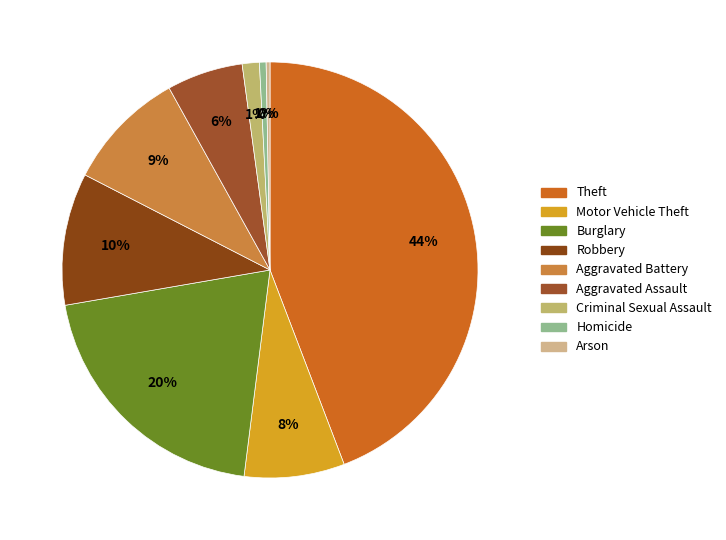

To the nearest percent, what is the average slice percentage?

11%